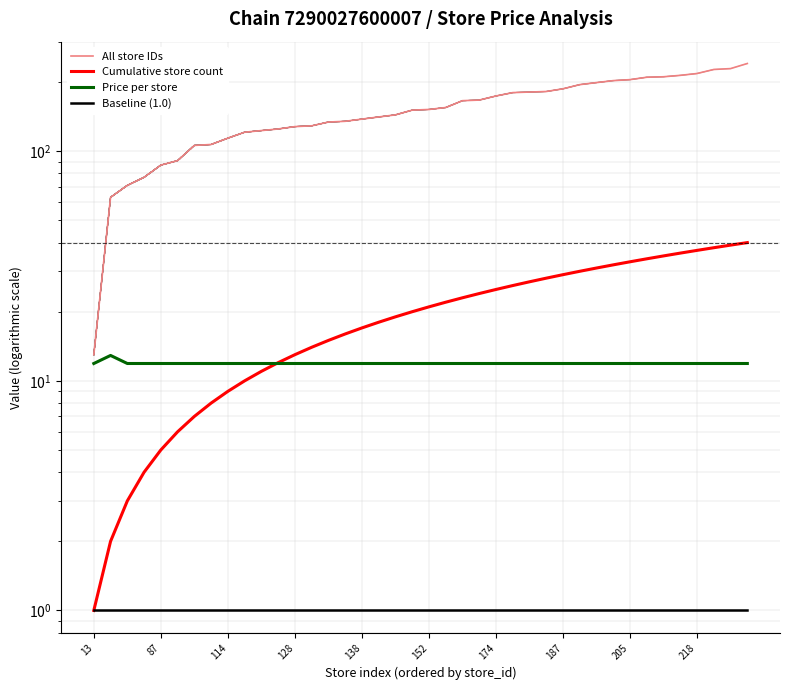

Does the chart display data point markers on the line(s)?

No